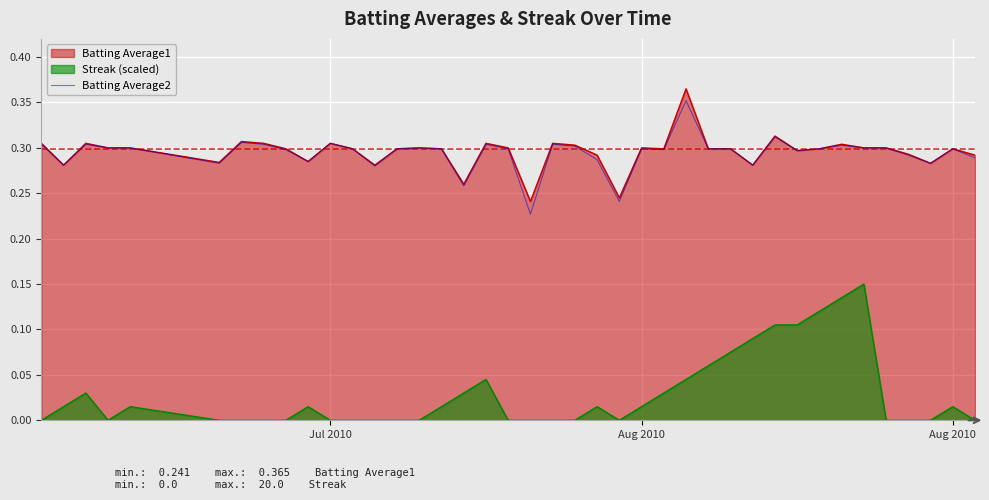

What is the change in value from 24 to 26?

+0.1